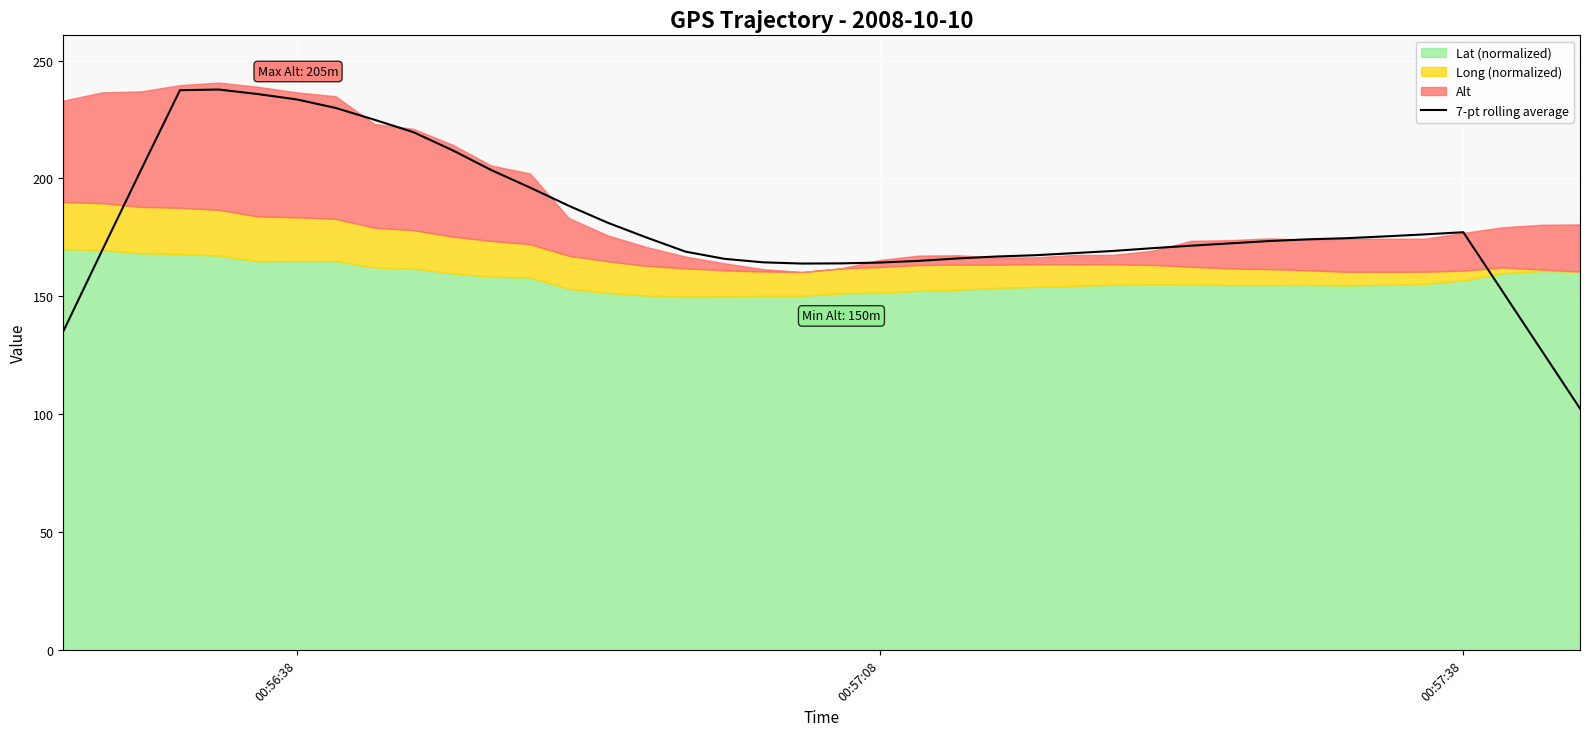

What is the highest value of the 7-pt rolling average series?

237.7